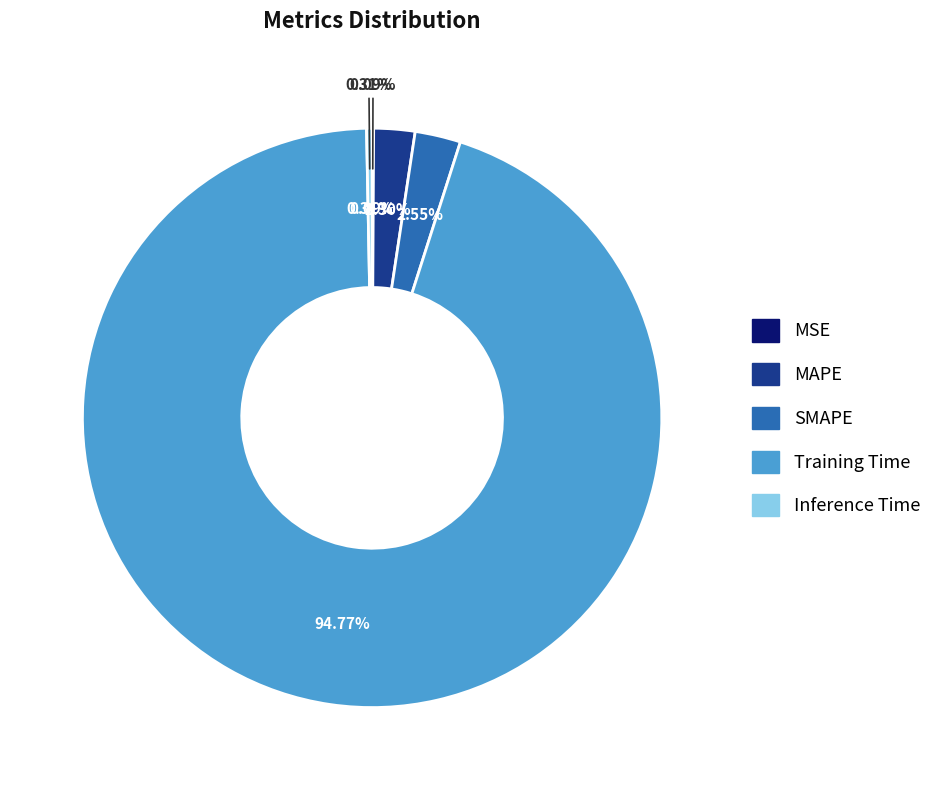

Which slice is the smallest?

MSE